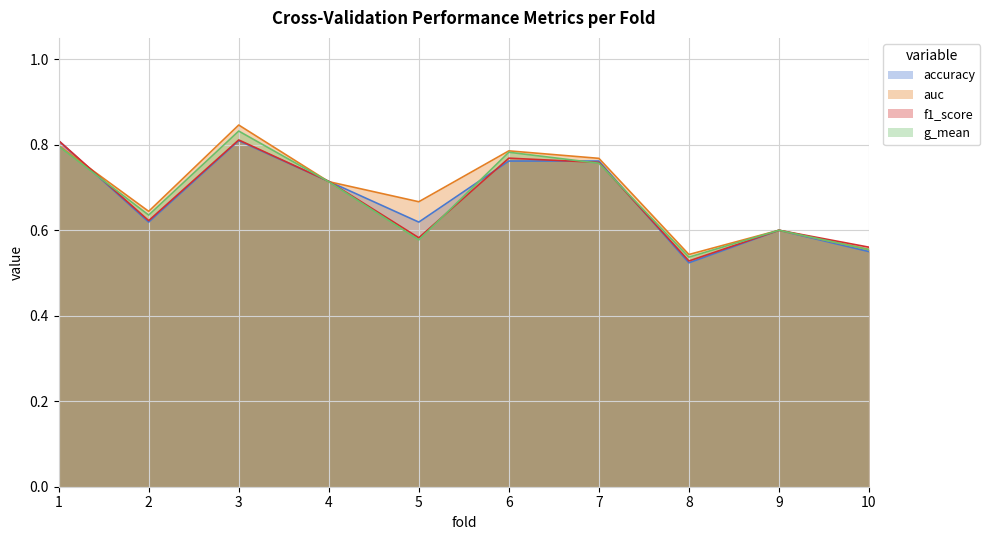

After their last crossing, which series has the higher values: g_mean or accuracy?

g_mean